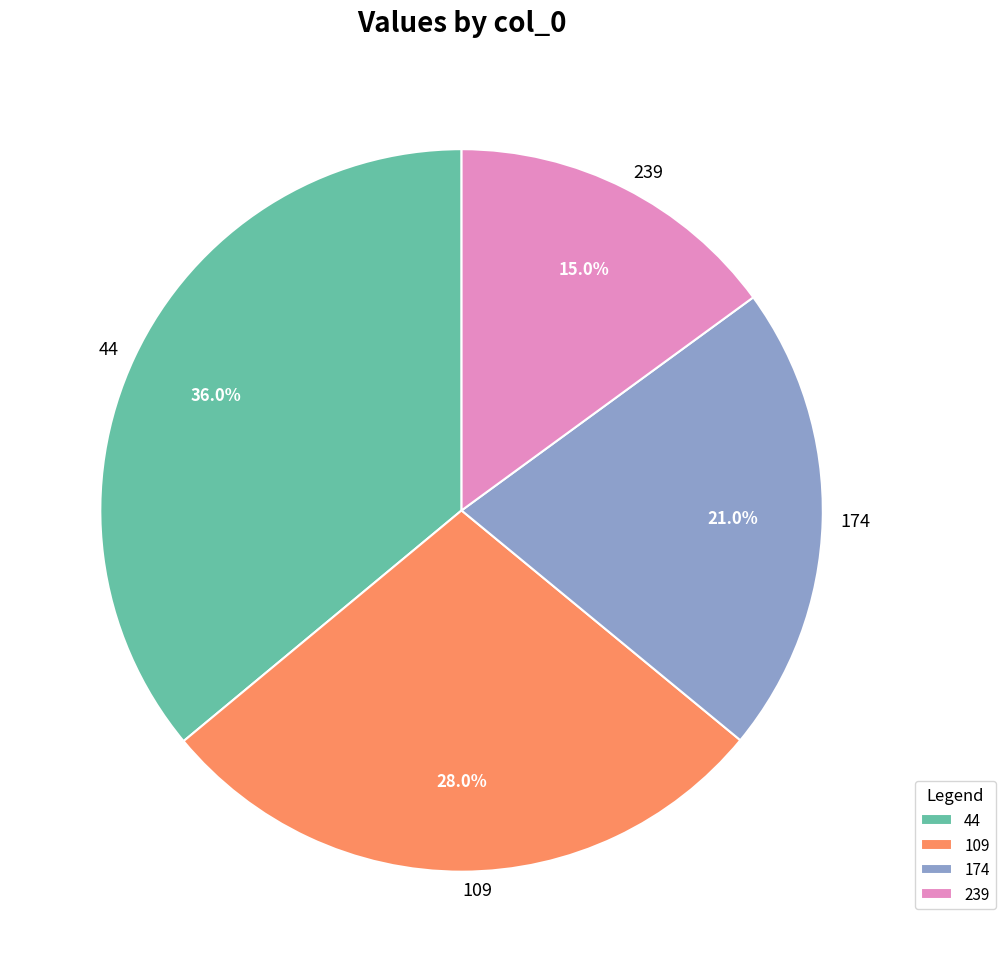

How many slices are in this pie chart?

4